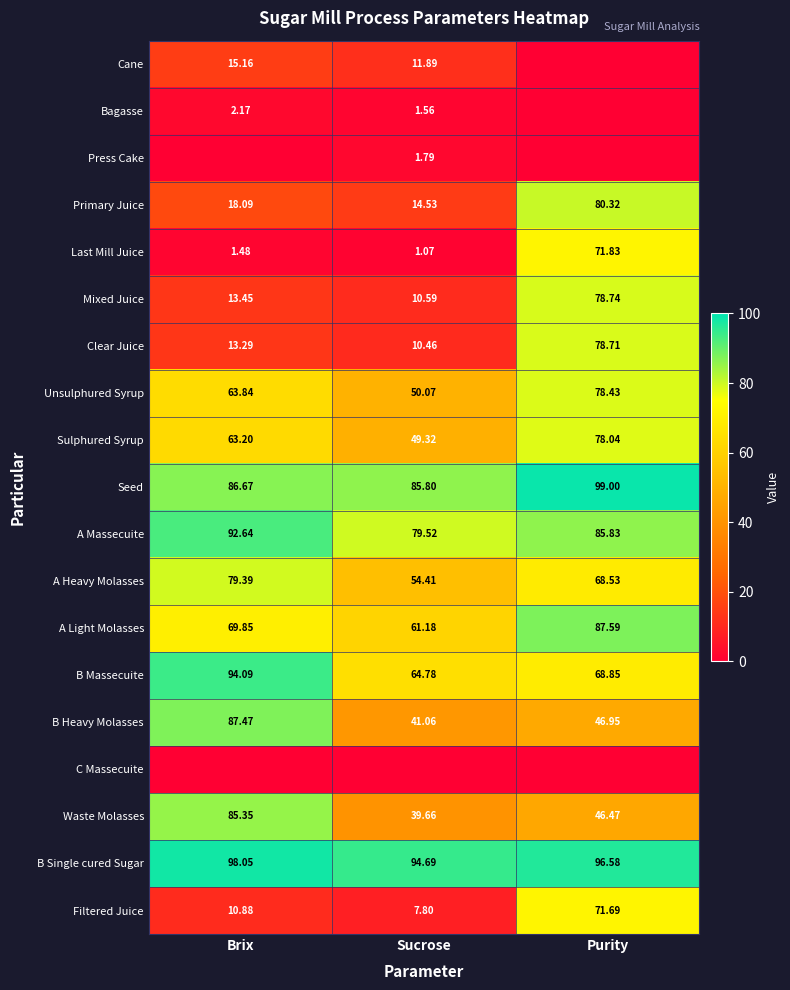

What is the total value across all series at Purity?

1137.6